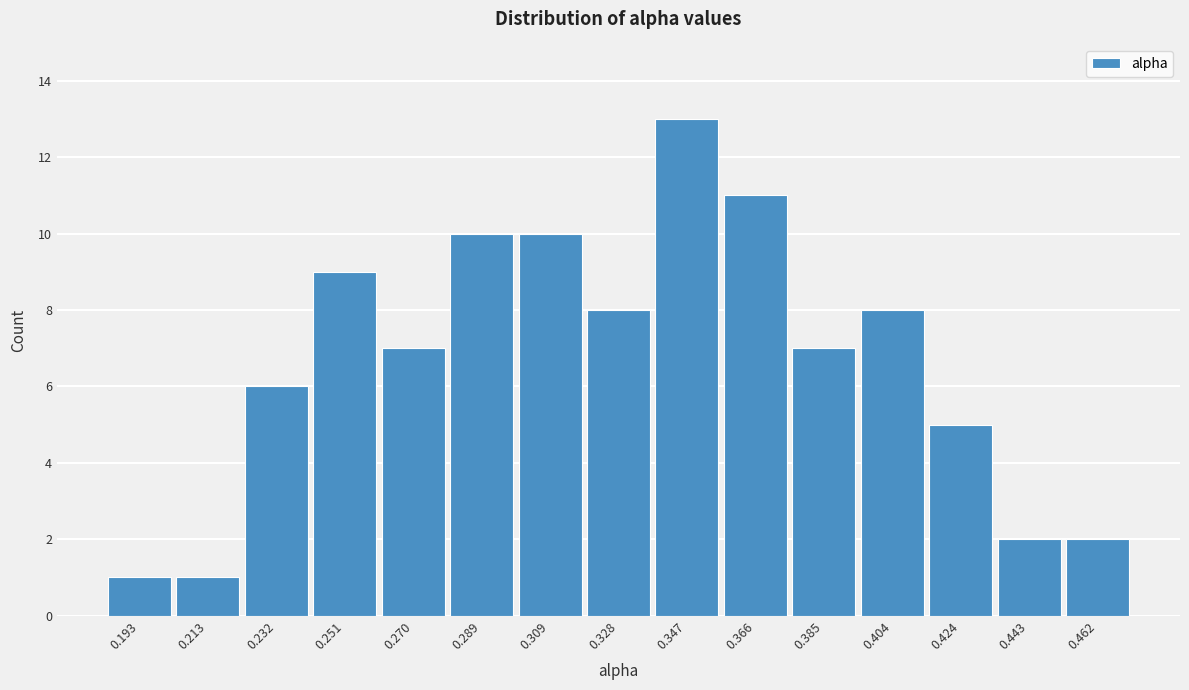

Reading left to right, transcribe this chart: for each bar, give the range it covers on the x-axis and its height. Neither the bar edges nor the heights are printed on the chart, so give them approximately, as read against the axes.

0.184 to 0.202: 1
0.202 to 0.222: 1
0.222 to 0.242: 6
0.242 to 0.260: 9
0.260 to 0.280: 7
0.280 to 0.298: 10
0.298 to 0.318: 10
0.318 to 0.338: 8
0.338 to 0.356: 13
0.356 to 0.376: 11
0.376 to 0.394: 7
0.394 to 0.414: 8
0.414 to 0.434: 5
0.434 to 0.452: 2
0.452 to 0.472: 2